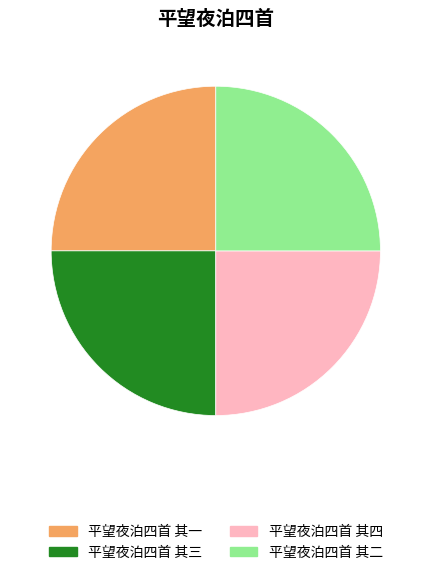

Is it true that 平望夜泊四首 其四 is 25% of the pie?

True